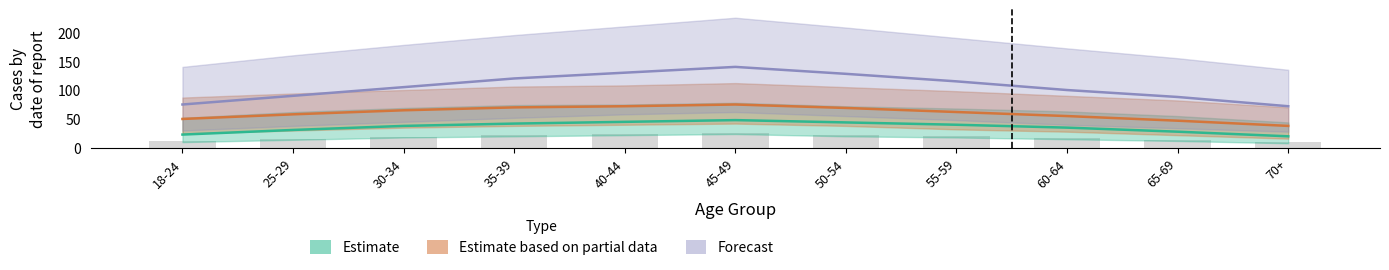

What is the difference between the highest and lowest values at 60-64?

65